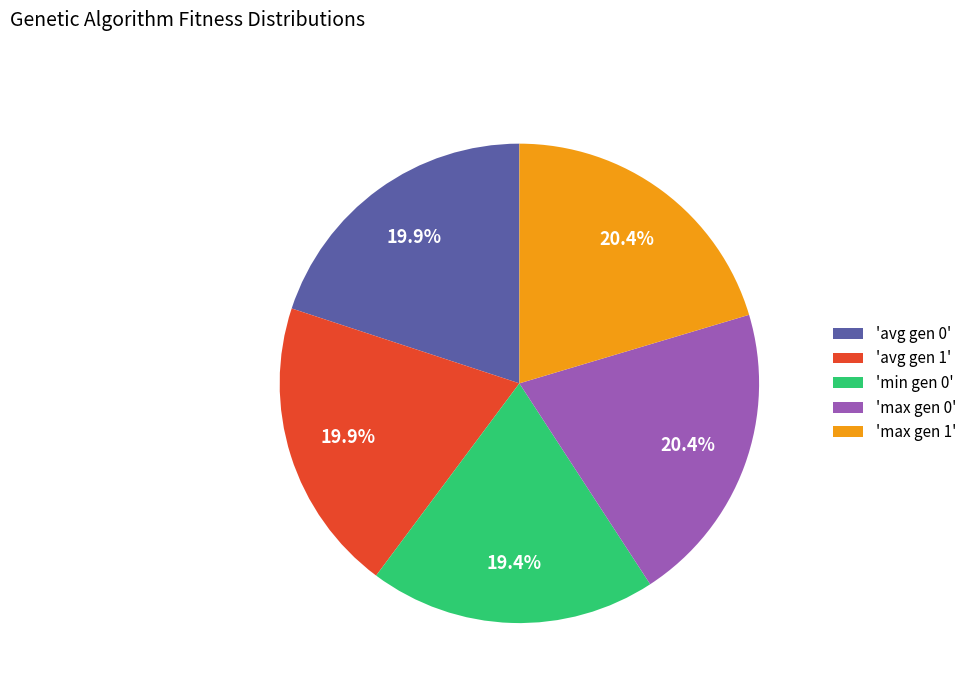

How many segments does this pie chart have?

5